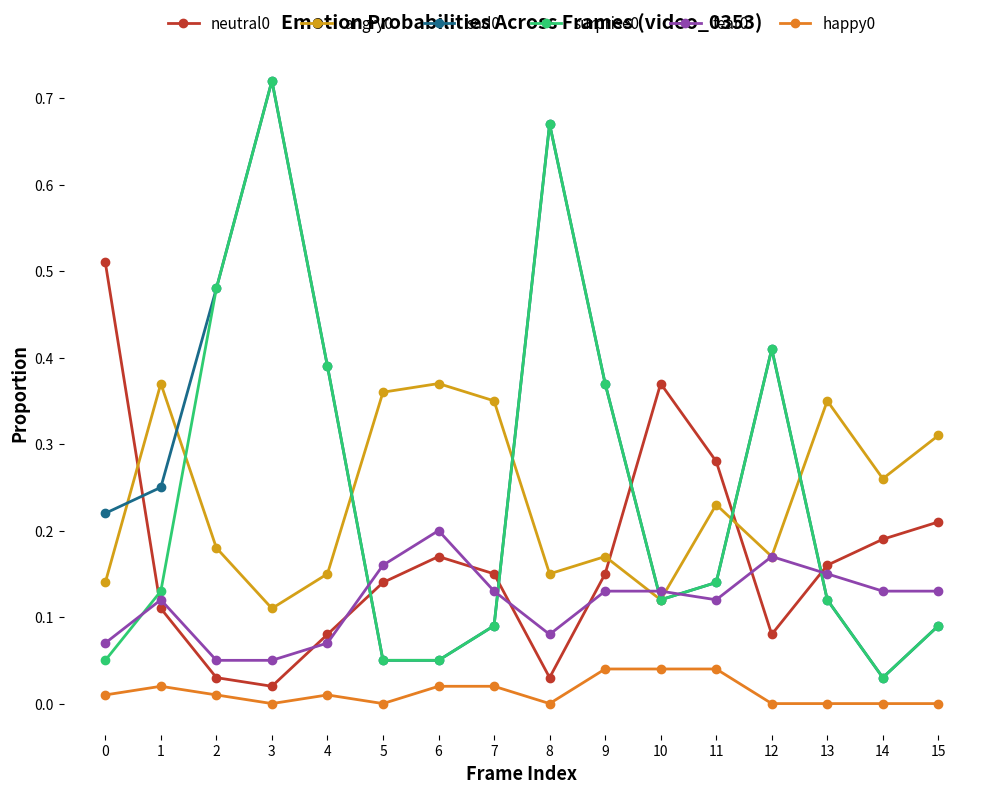

How many times do neutral0 and angry0 cross each other?

3